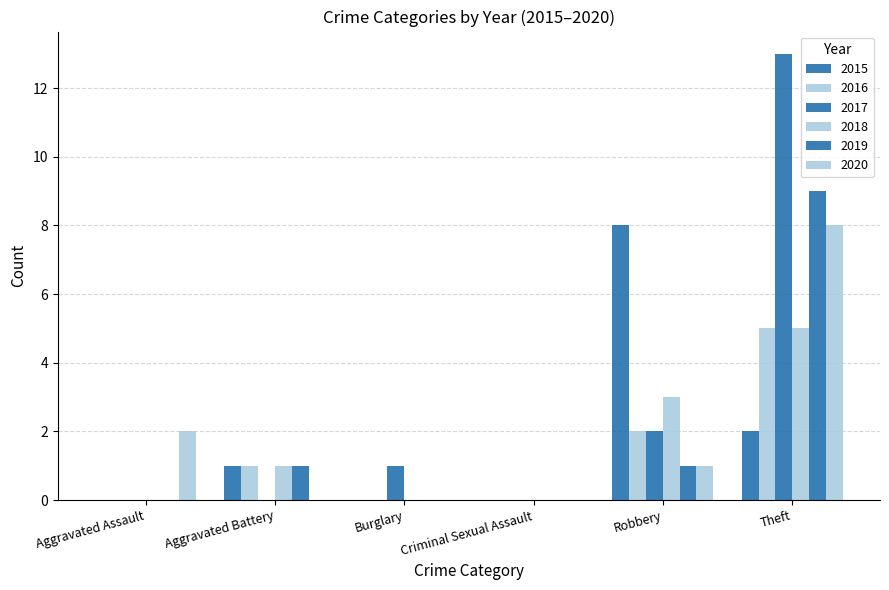

The value of 2015 at Burglary is 0. True or false?

True